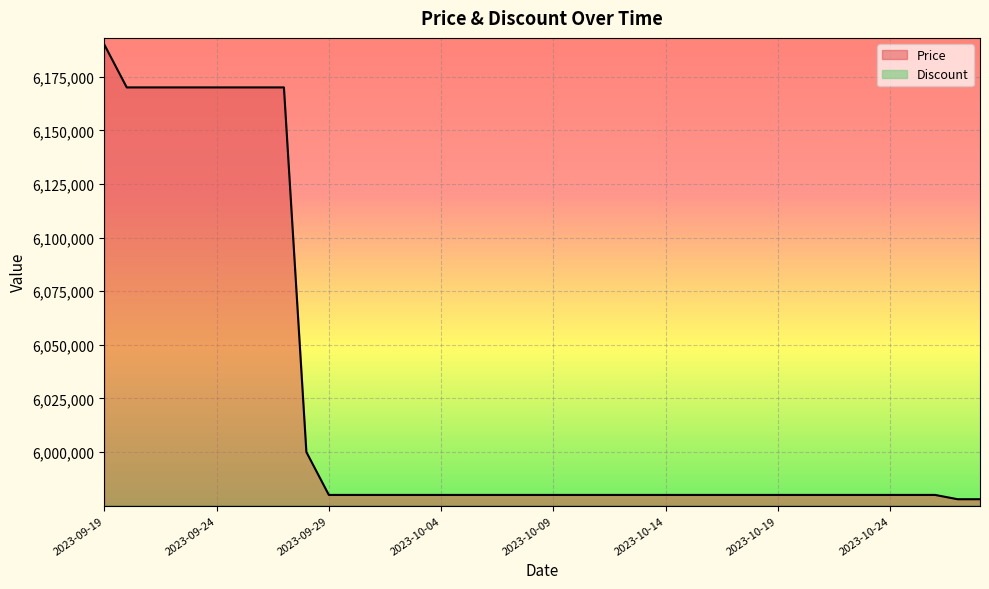

The chart shows a value of 5980000 at 2023-10-15. True or false?

True